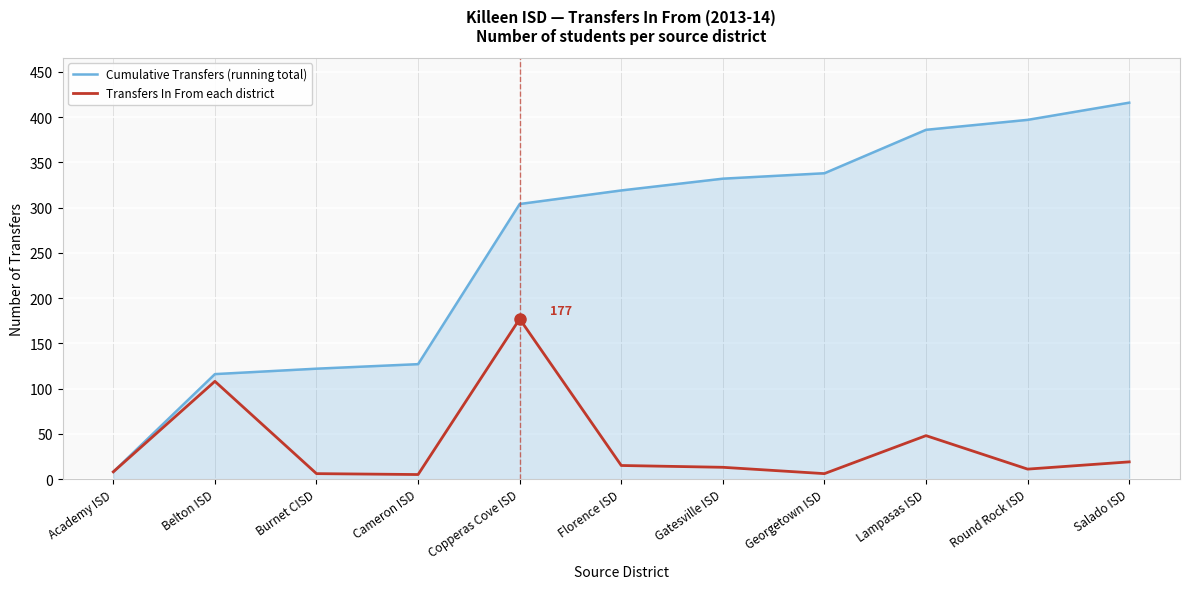

What is the lowest value of the Cumulative Transfers (running total) series?

8